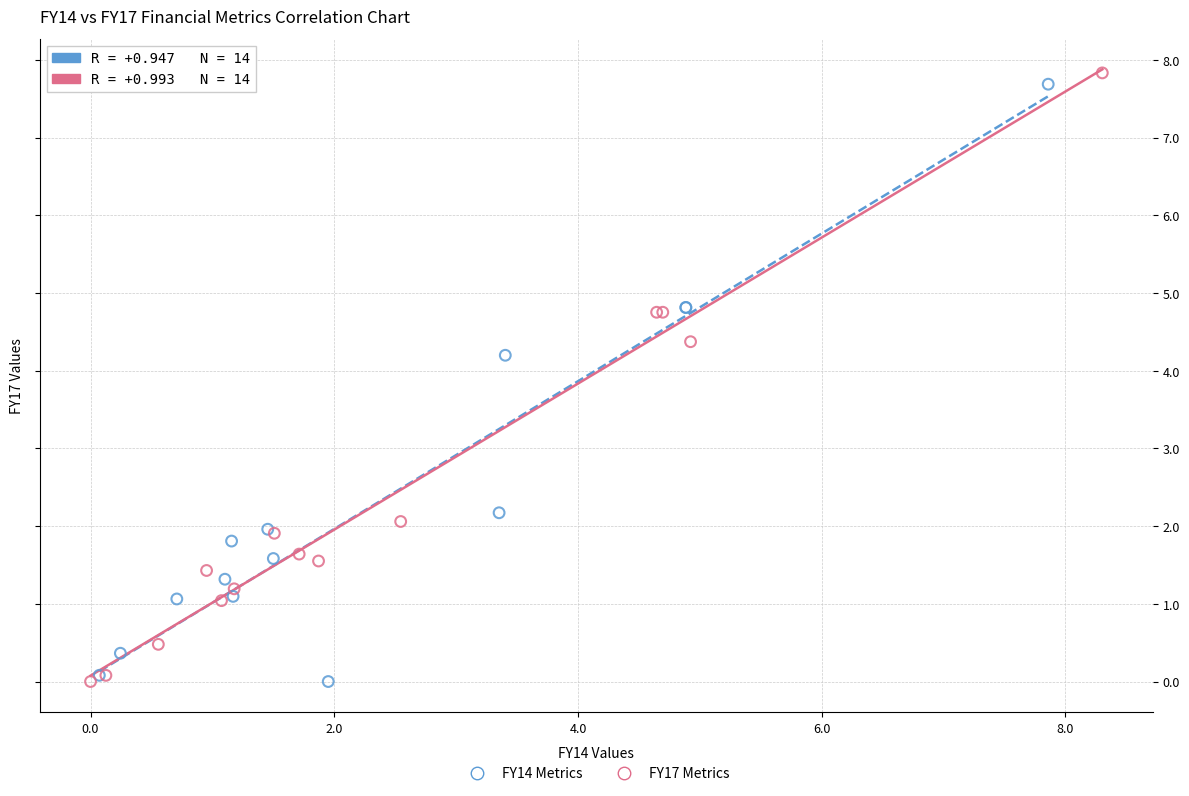

What are all the series names shown in the legend?

FY14 Metrics, FY17 Metrics